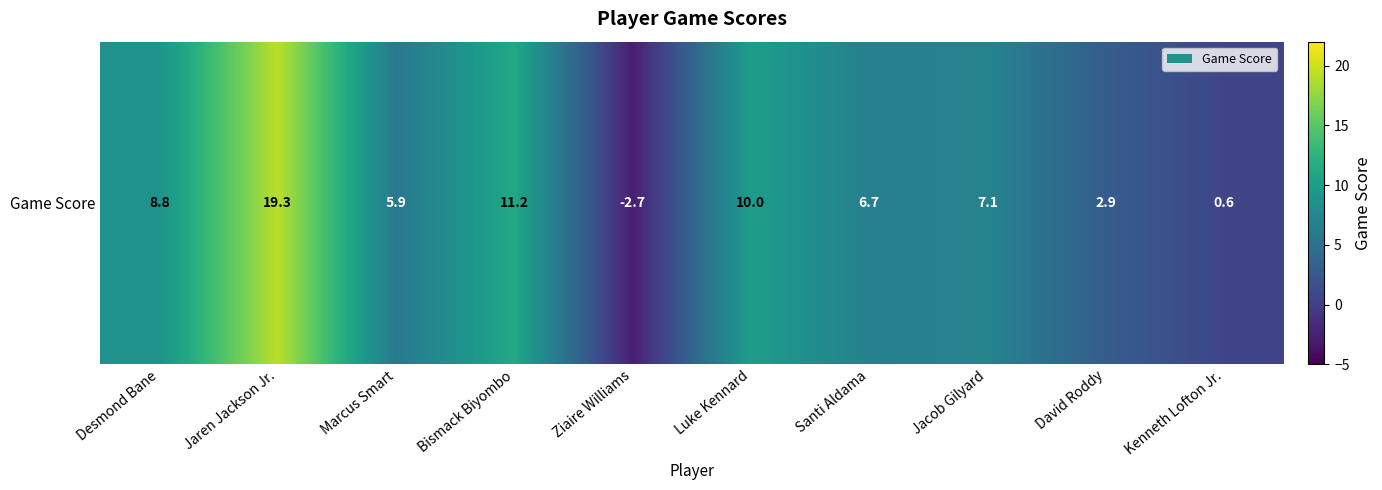

Approximately how many times larger is the value at Jacob Gilyard compared to Luke Kennard?

0.7